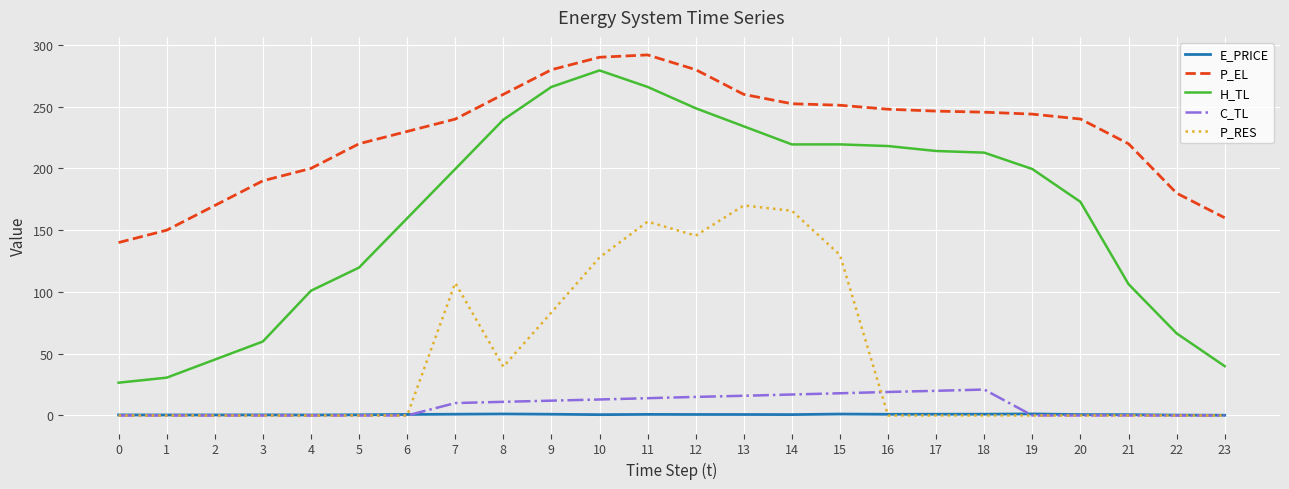

What is the highest value of the E_PRICE series?

1.3